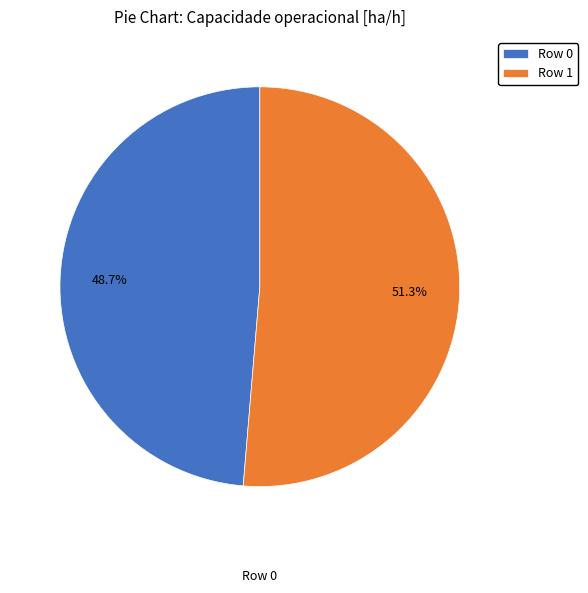

Combined, do Row 0 and Row 1 account for over 50%?

Yes